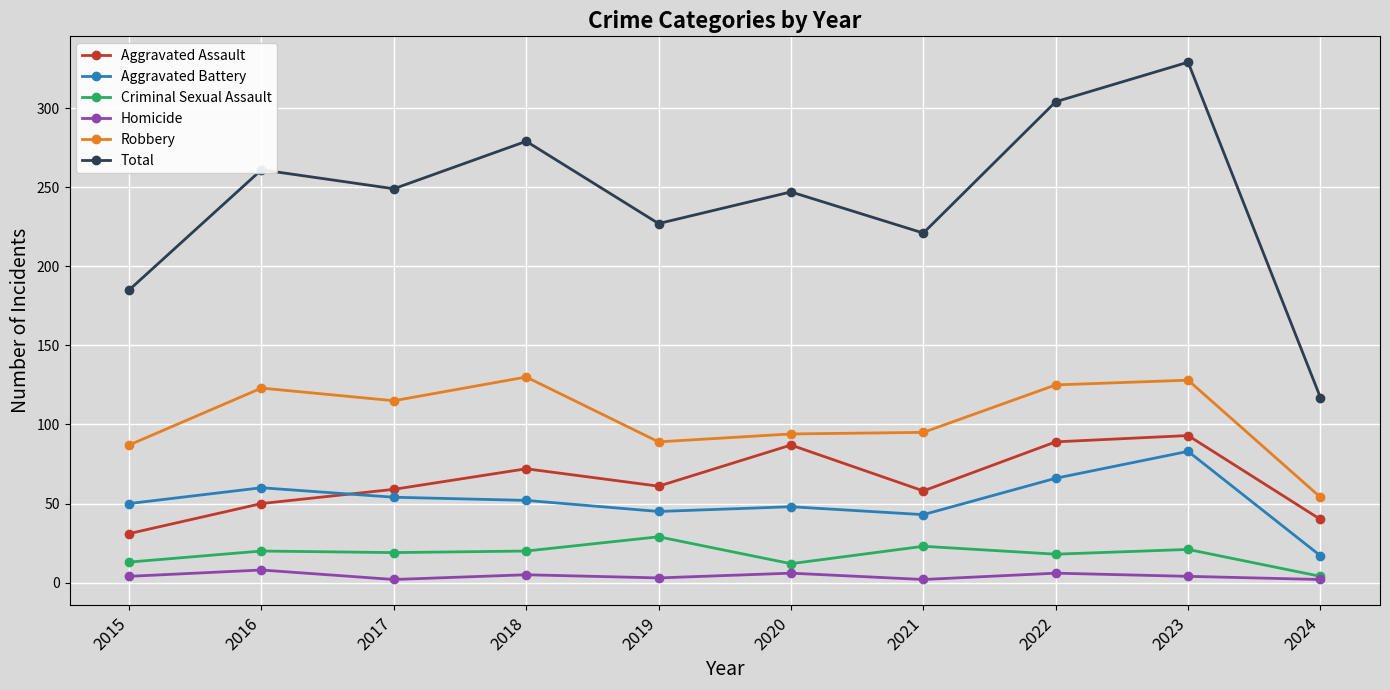

Is this an area chart (filled region under the line)?

No